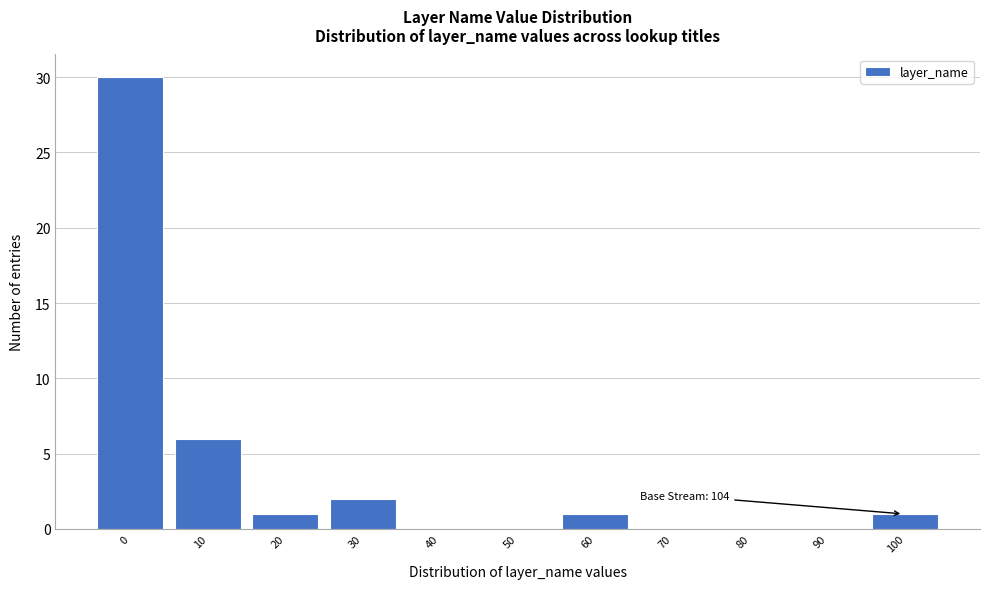

Reading right to left, list all the values displayed in this chart.

100=1	90=0	80=0	70=0	60=1	50=0	40=0	30=2	20=1	10=6	0=30